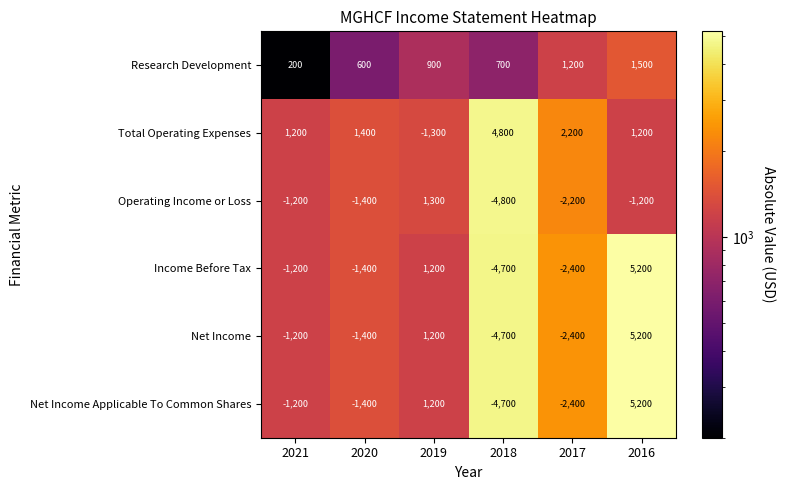

Is it true that Research Development equals 200 at 2021?

True